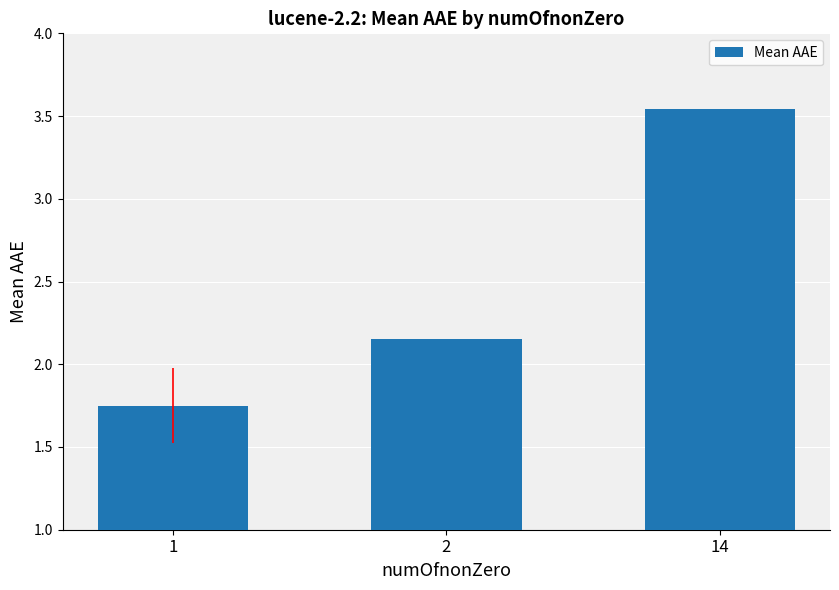

What is the average value?

2.5